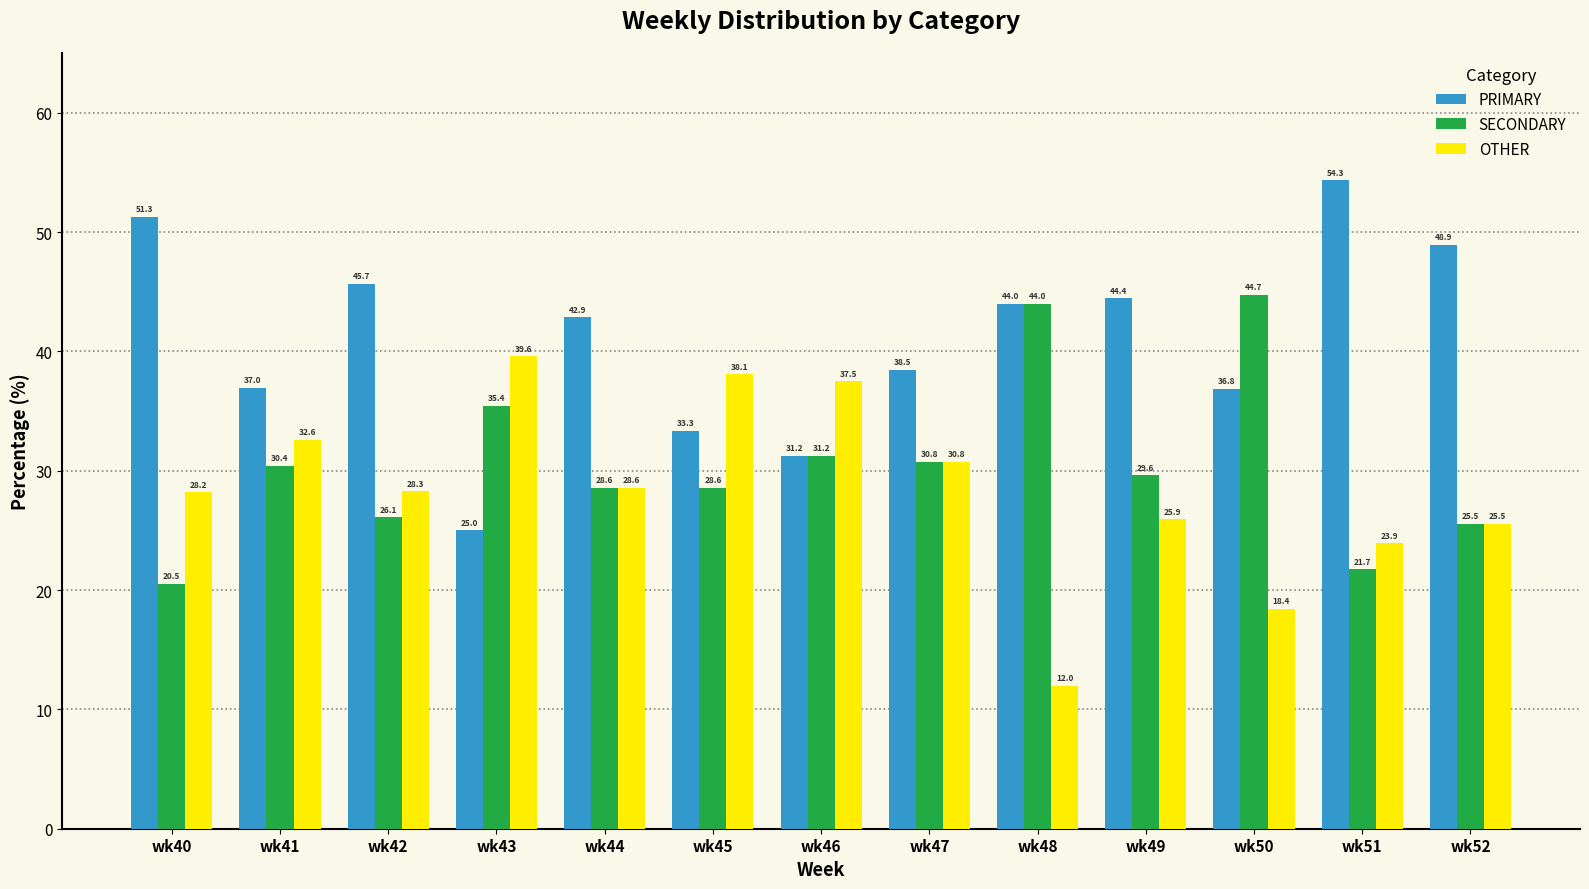

True or false: SECONDARY has a value of 21.7 at wk51.

True